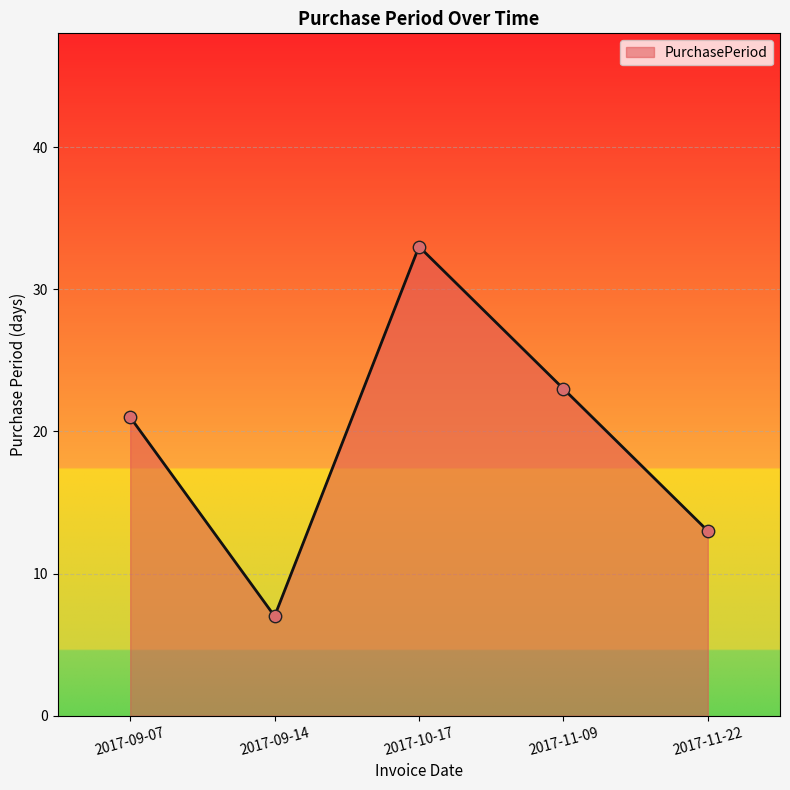

What is the ratio of the value at 2017-10-17 to the value at 2017-11-09?

1.4